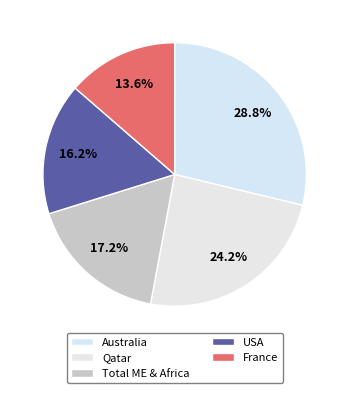

What portion of the pie excludes USA?

83.8%